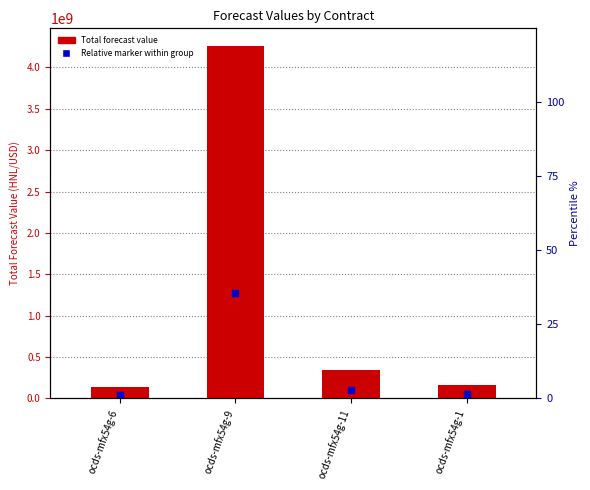

What is the total value across all series at ocds-mfx54g-1?

213010467.8